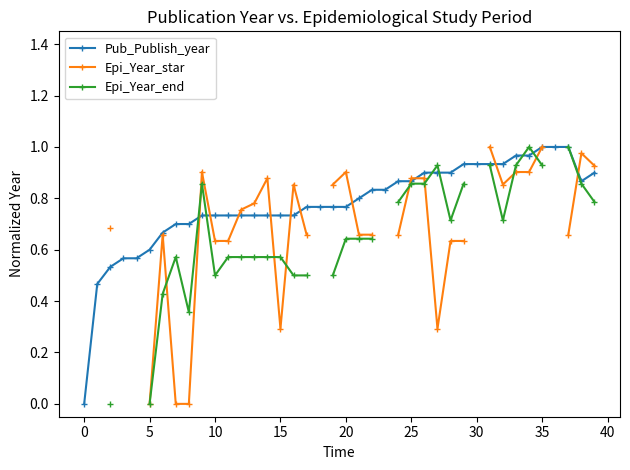

How many intersections are there between Epi_Year_star and Epi_Year_end?

9